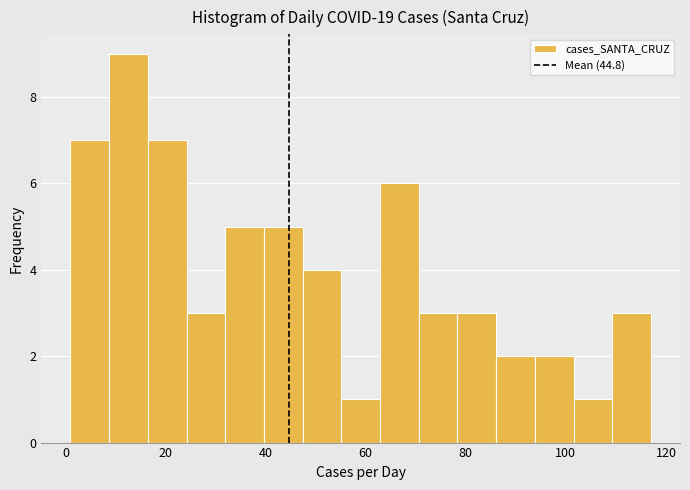

Read against the x-axis, roughly where is the centre of the tallest bar?

12